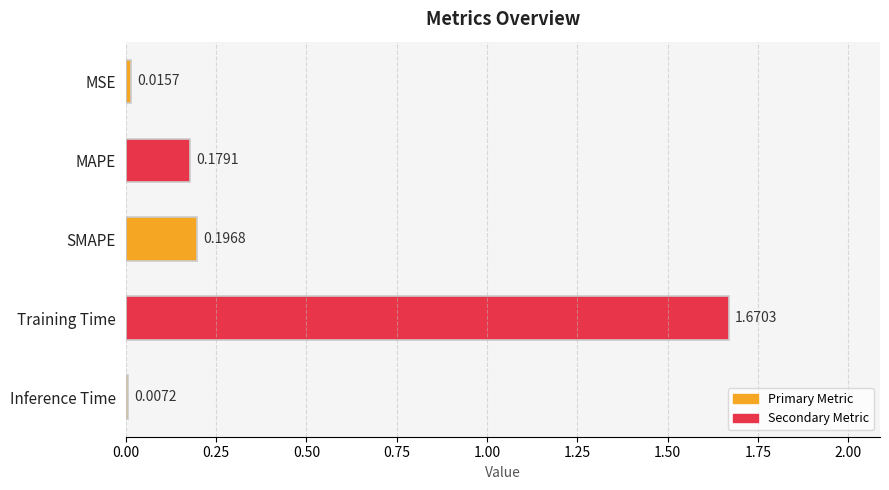

How many series are shown in this chart?

1